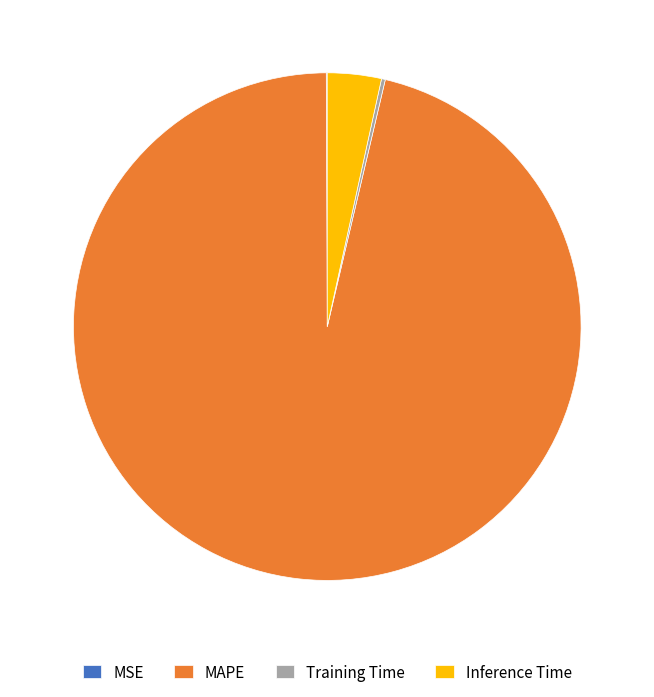

Is it true that MAPE is 87% of the pie?

False